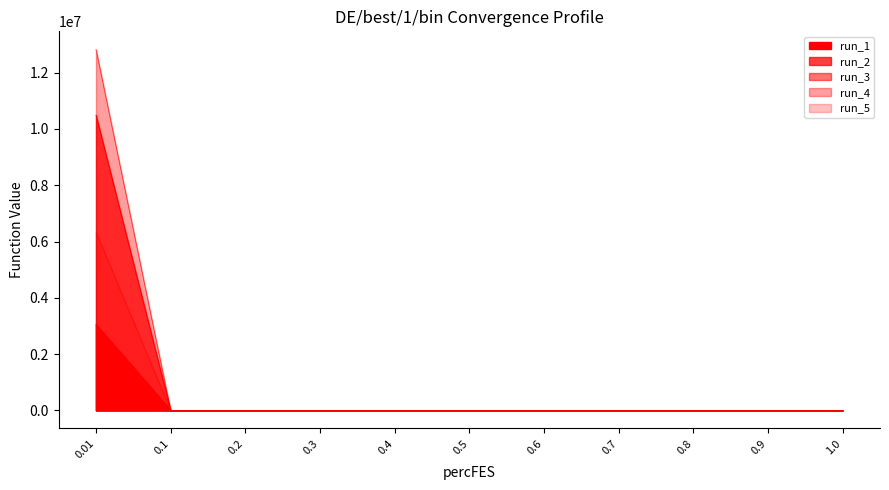

List the labels in order of run_2 value, largest first.

0.01, 0.1, 0.2, 0.3, 0.4, 0.7, 0.5, 1.0, 0.8, 0.9, 0.6